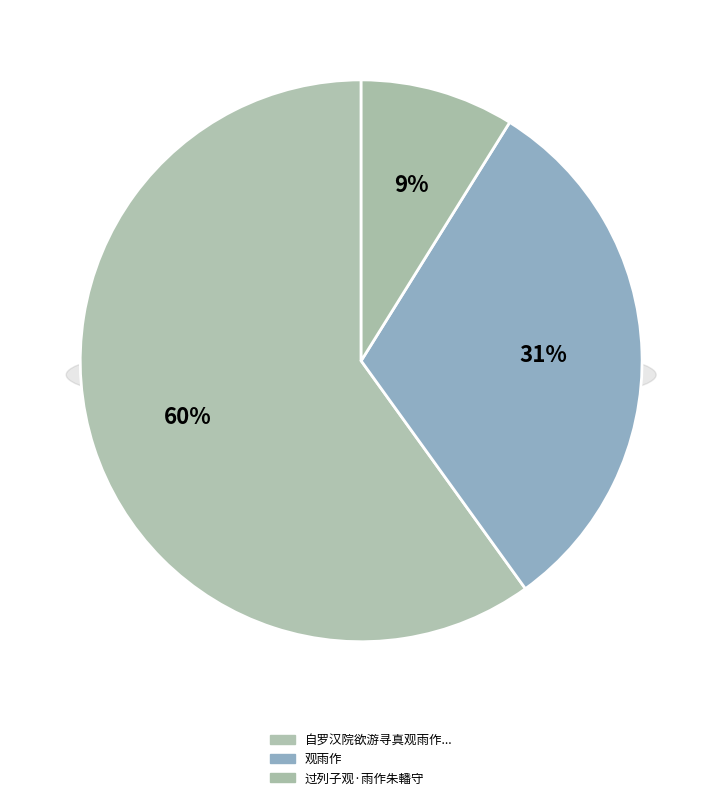

True or false: 过列子观·雨作朱轓守 accounts for 9% of the total.

True